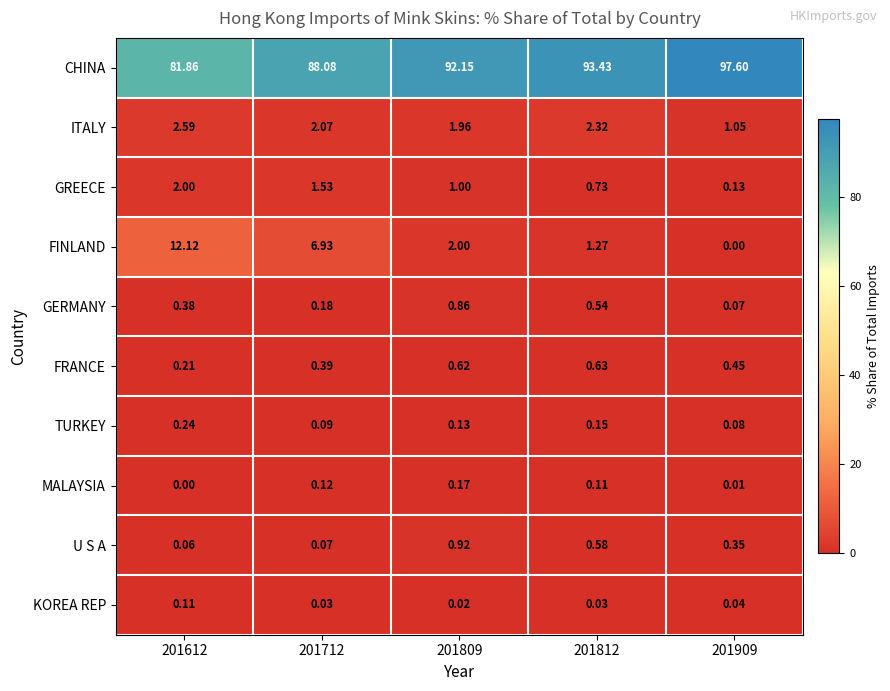

Which series has the largest range (max minus min)?

CHINA